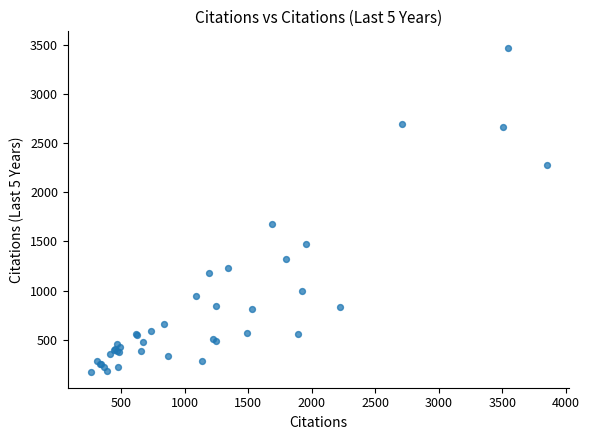

What Y value in the scatter plot is closest to 1825?

1673